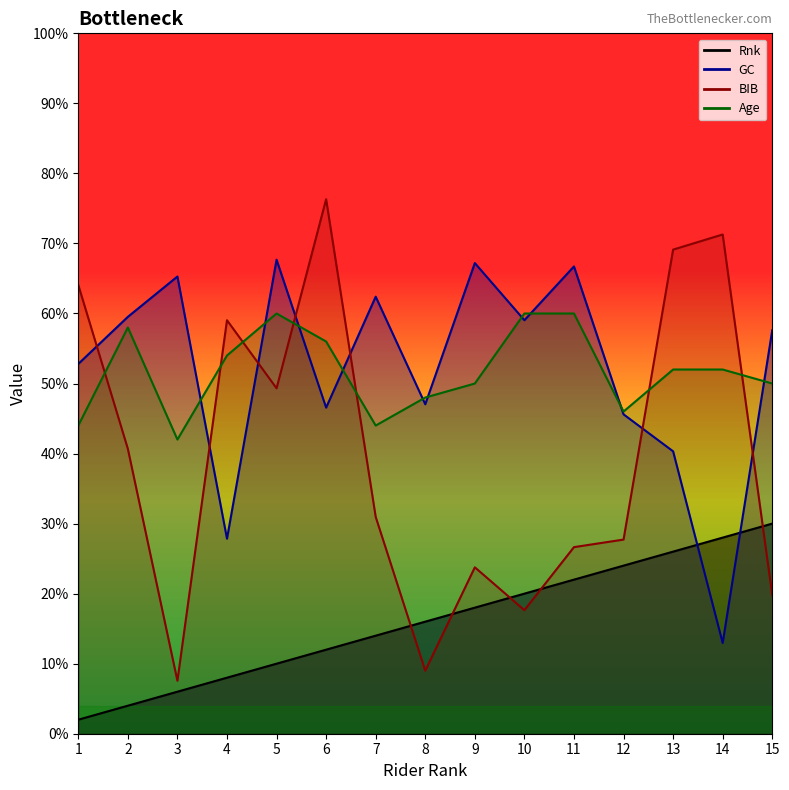

How many intersections are there between GC and Rnk?

2